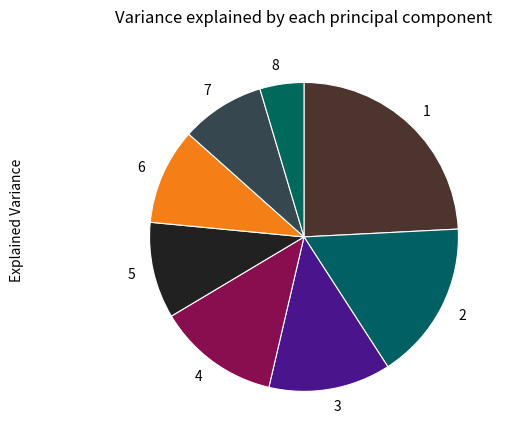

Is there a majority slice in this chart?

No